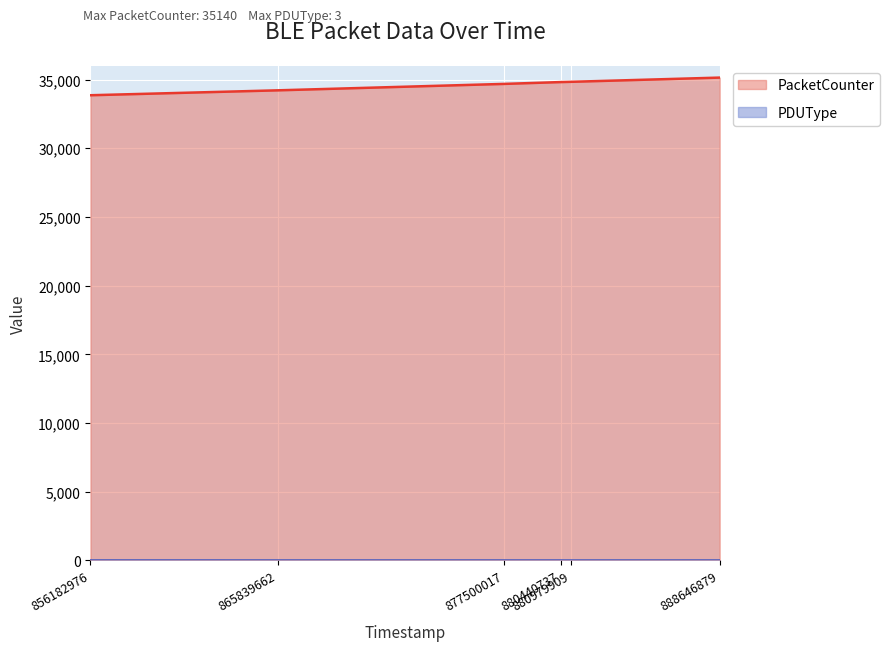

What is the highest value of the PDUType series?

3